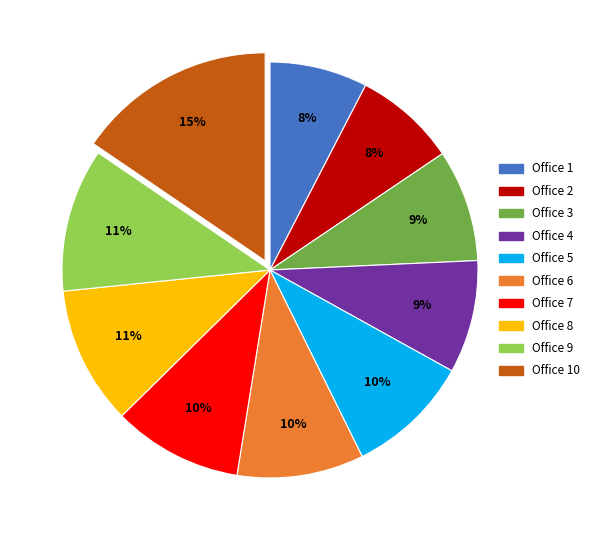

Is there any slice that represents more than half of the pie?

No